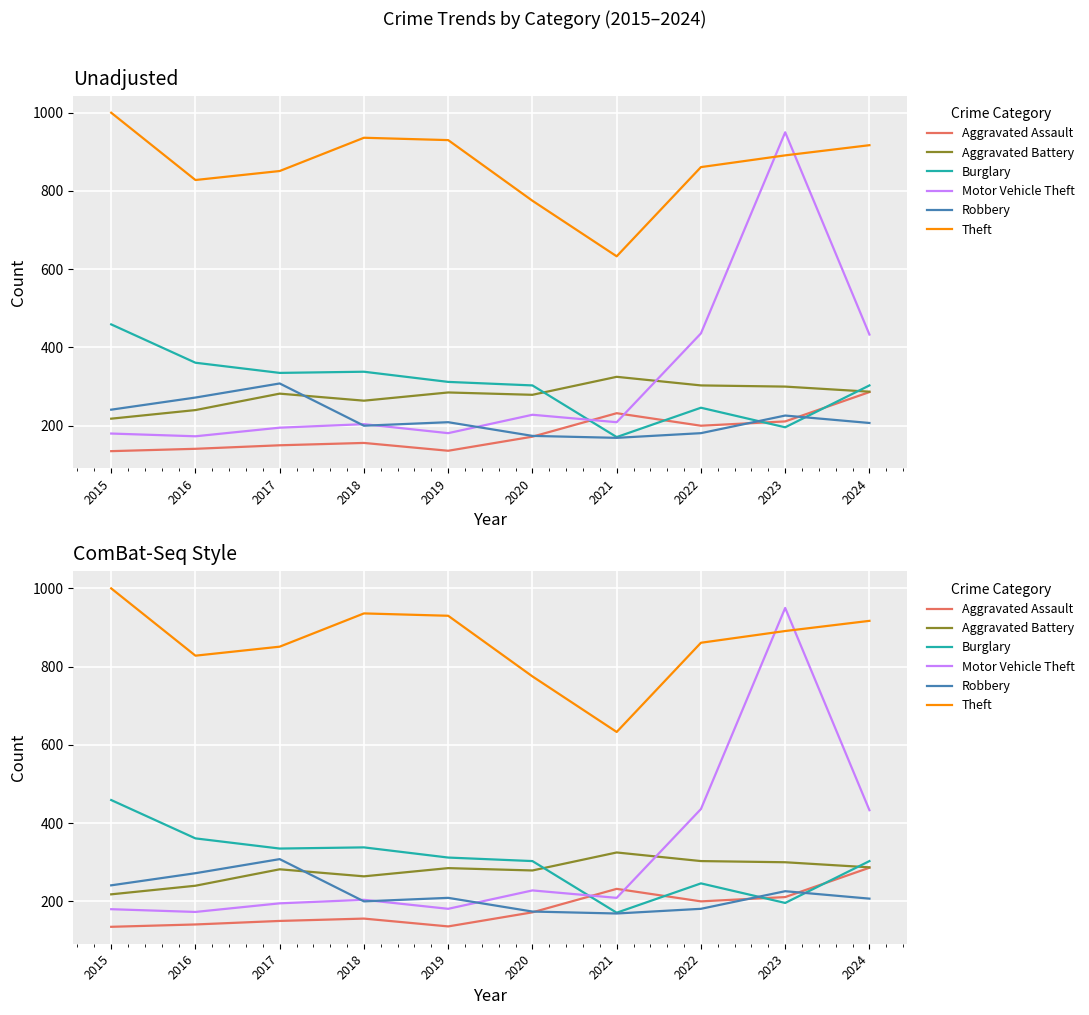

What is the total value across all series at 2021?

1739